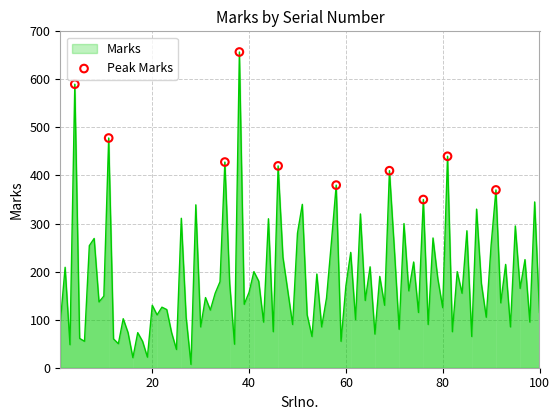

What is the maximum value shown in the chart?

657